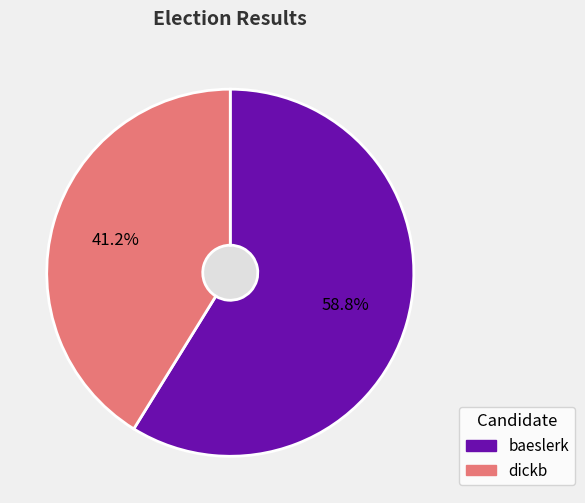

Approximately how many times larger is the value at dickb compared to baeslerk?

0.7